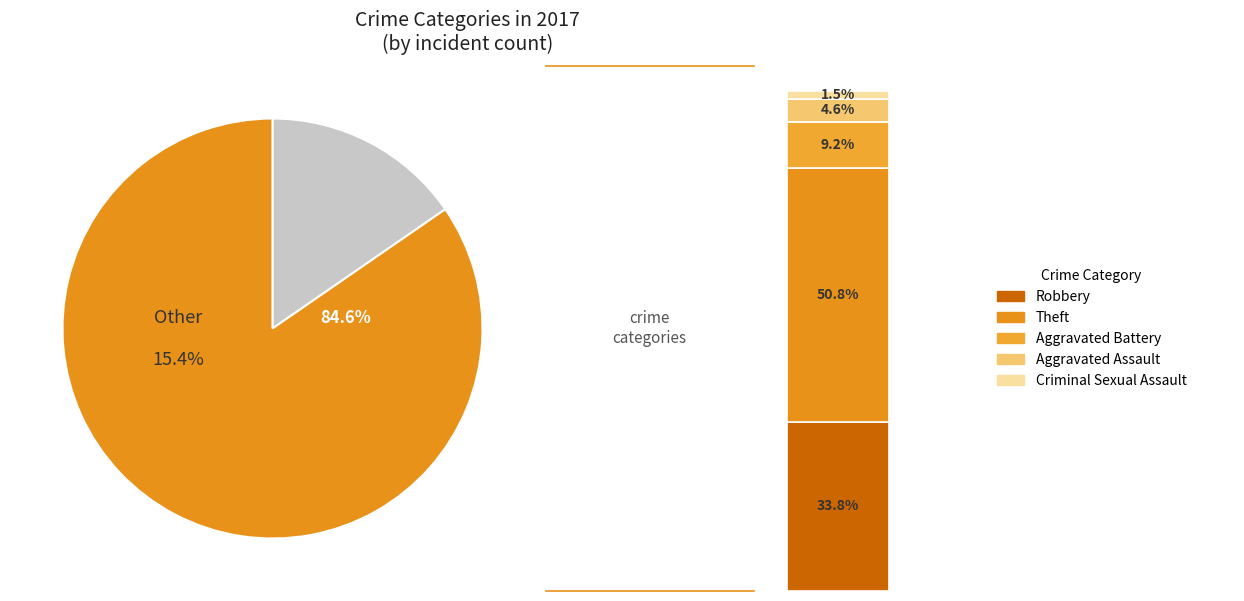

What percentage is the Aggravated Assault slice, to the nearest percent?

5%